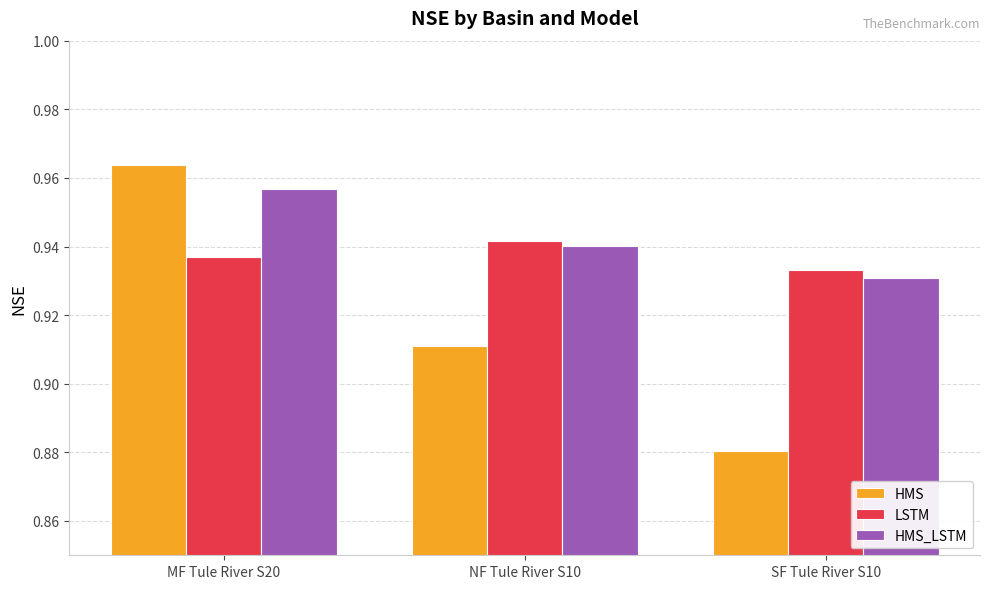

The value of HMS_LSTM at SF Tule River S10 is 1.5. True or false?

False